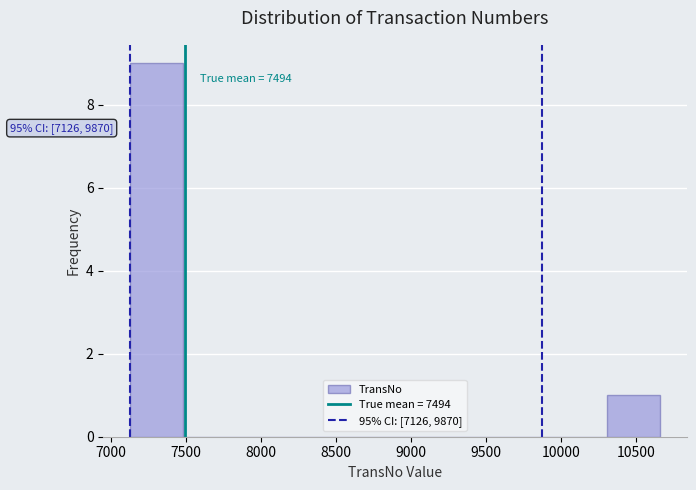

Over which range of the x-axis is the bar tallest?

7150 to 7500